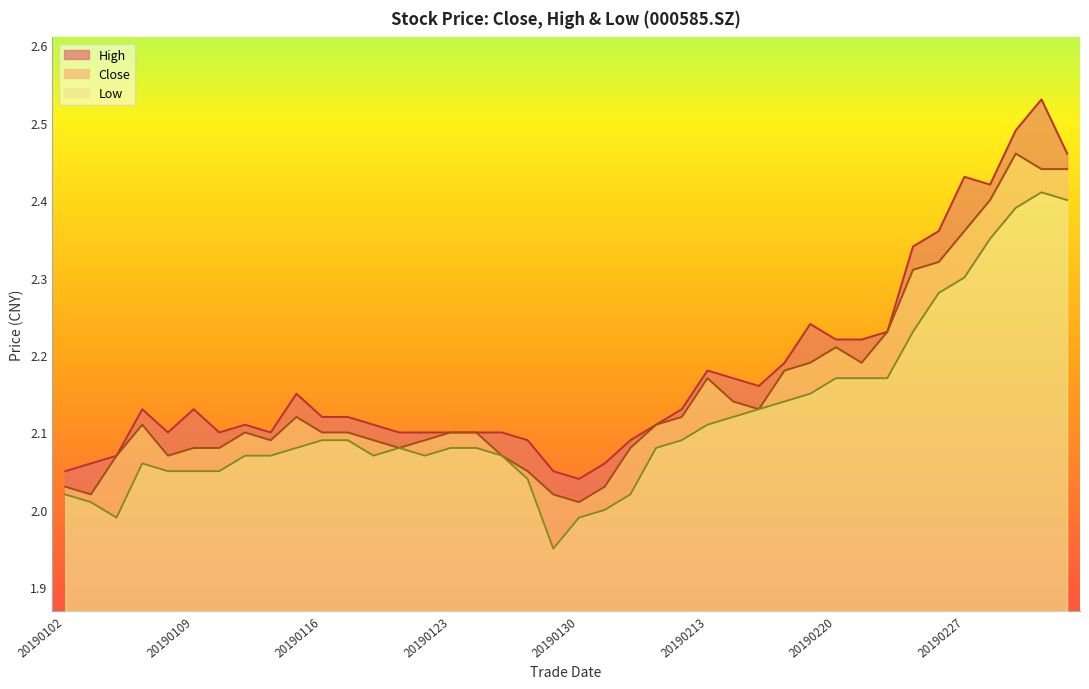

In close, how many points are higher than both neighbors (excluding endpoints)?

6